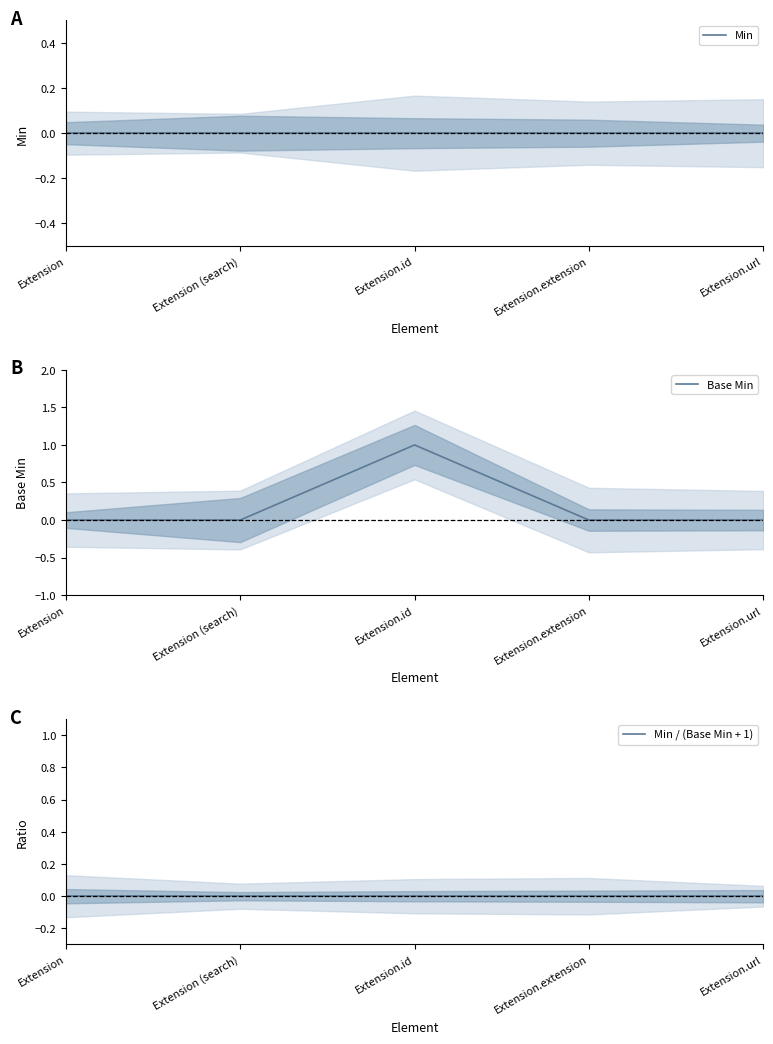

Which category has the lowest value in the Base Min series?

Extension